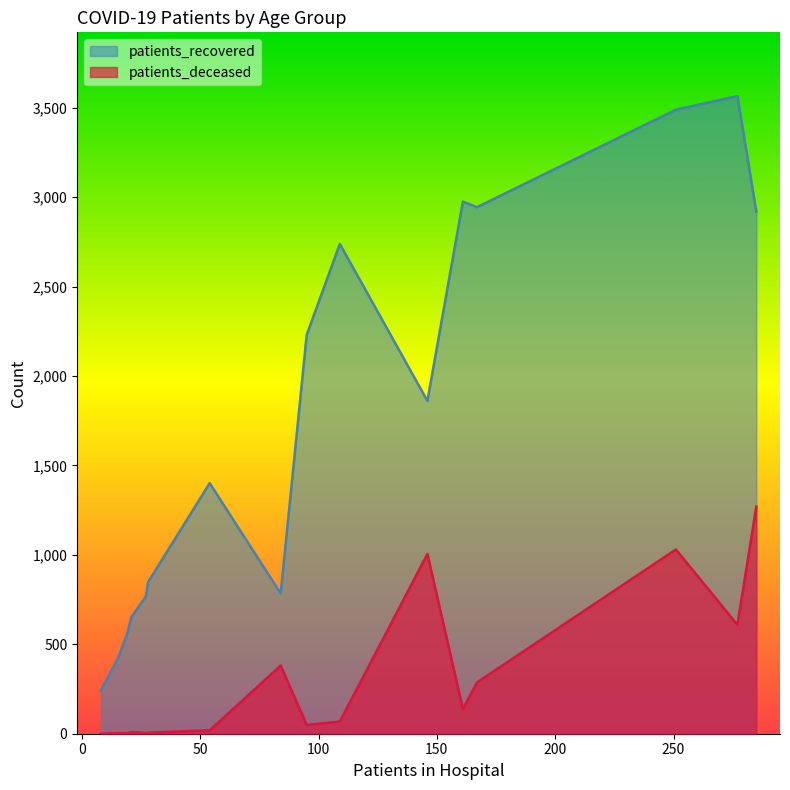

True or false: patients_deceased and patients_recovered cross at least once.

False